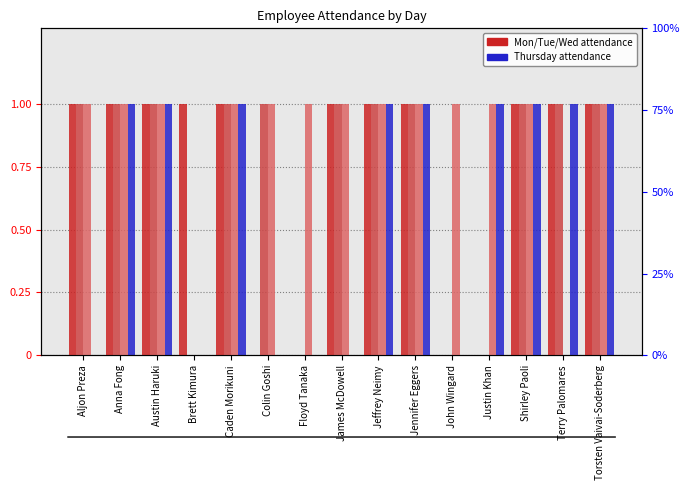

Between James McDowell and Jeffrey Neimy, which series saw the biggest shift?

Thursday